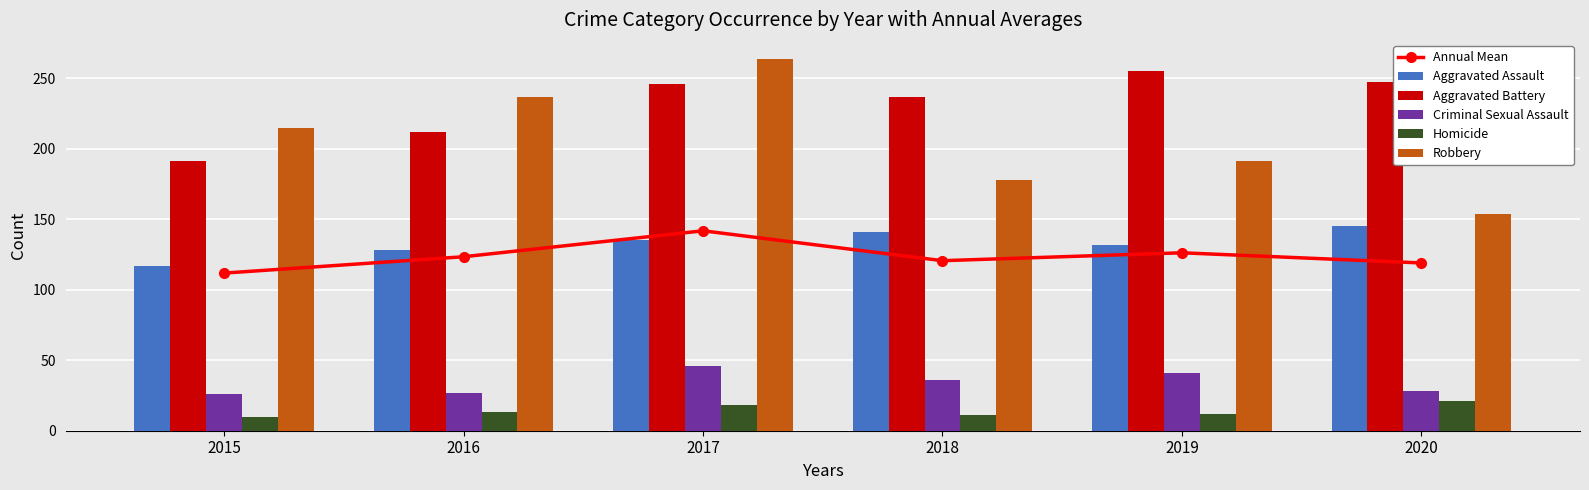

What are all the series names shown in the legend?

Annual Mean, Aggravated Assault, Aggravated Battery, Criminal Sexual Assault, Homicide, Robbery